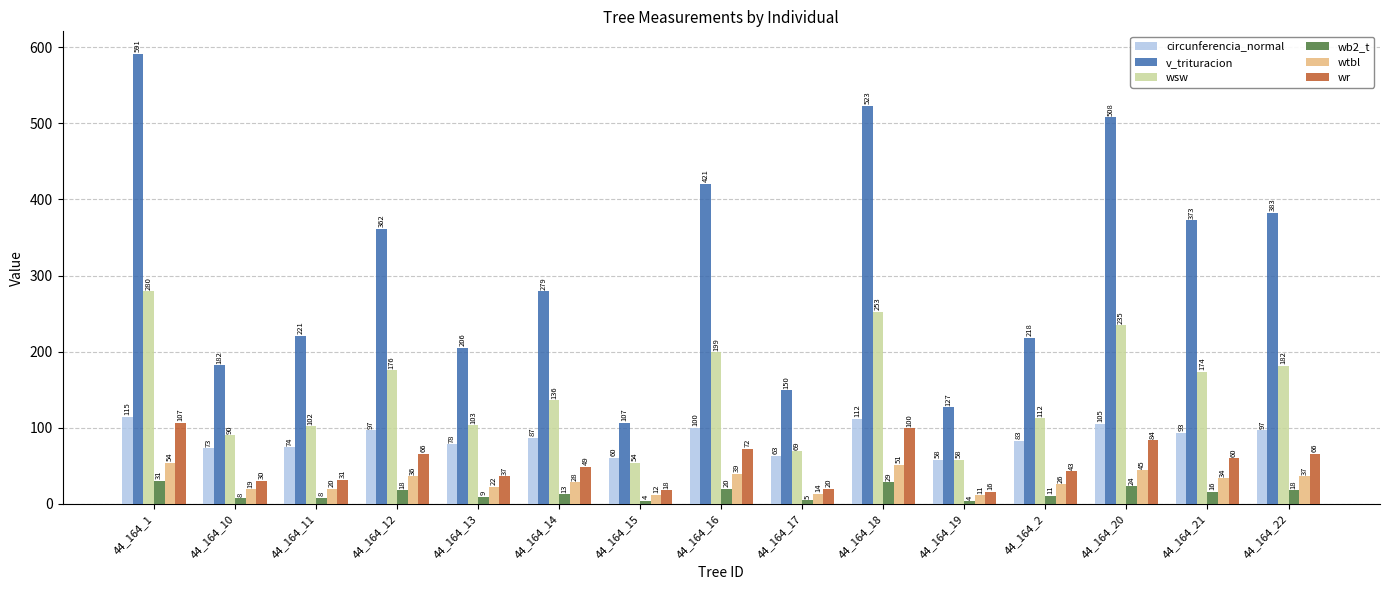

Rank the series by their maximum value, from lowest to highest.

wb2_t, wtbl, wr, circunferencia_normal, wsw, v_trituracion